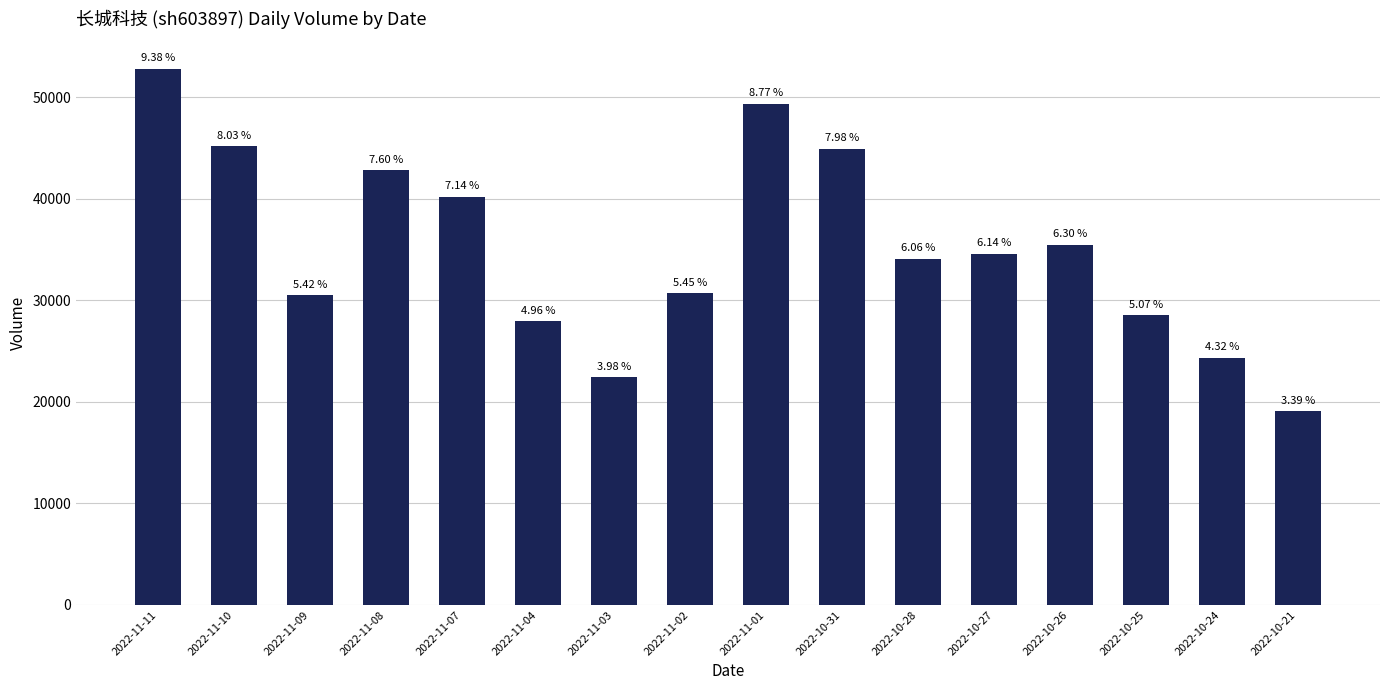

Rank the categories by value from highest to lowest.

2022-11-11, 2022-11-01, 2022-11-10, 2022-10-31, 2022-11-08, 2022-11-07, 2022-10-26, 2022-10-27, 2022-10-28, 2022-11-02, 2022-11-09, 2022-10-25, 2022-11-04, 2022-10-24, 2022-11-03, 2022-10-21